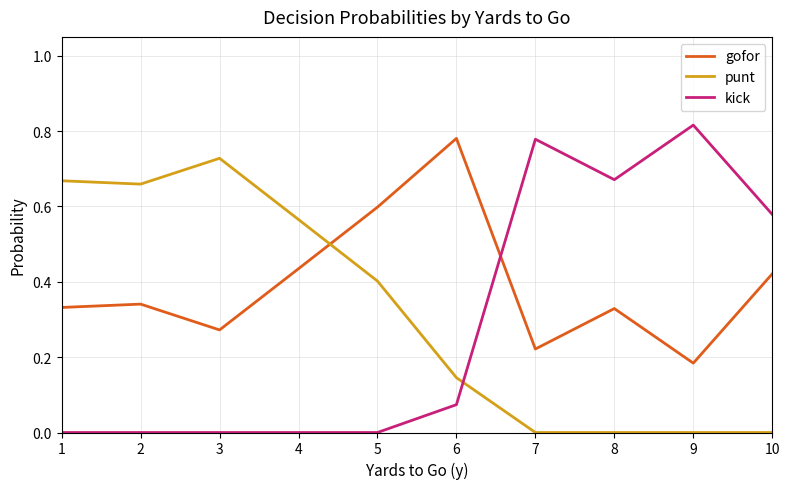

Is the value of punt at 9 greater than the value of kick at 6?

No